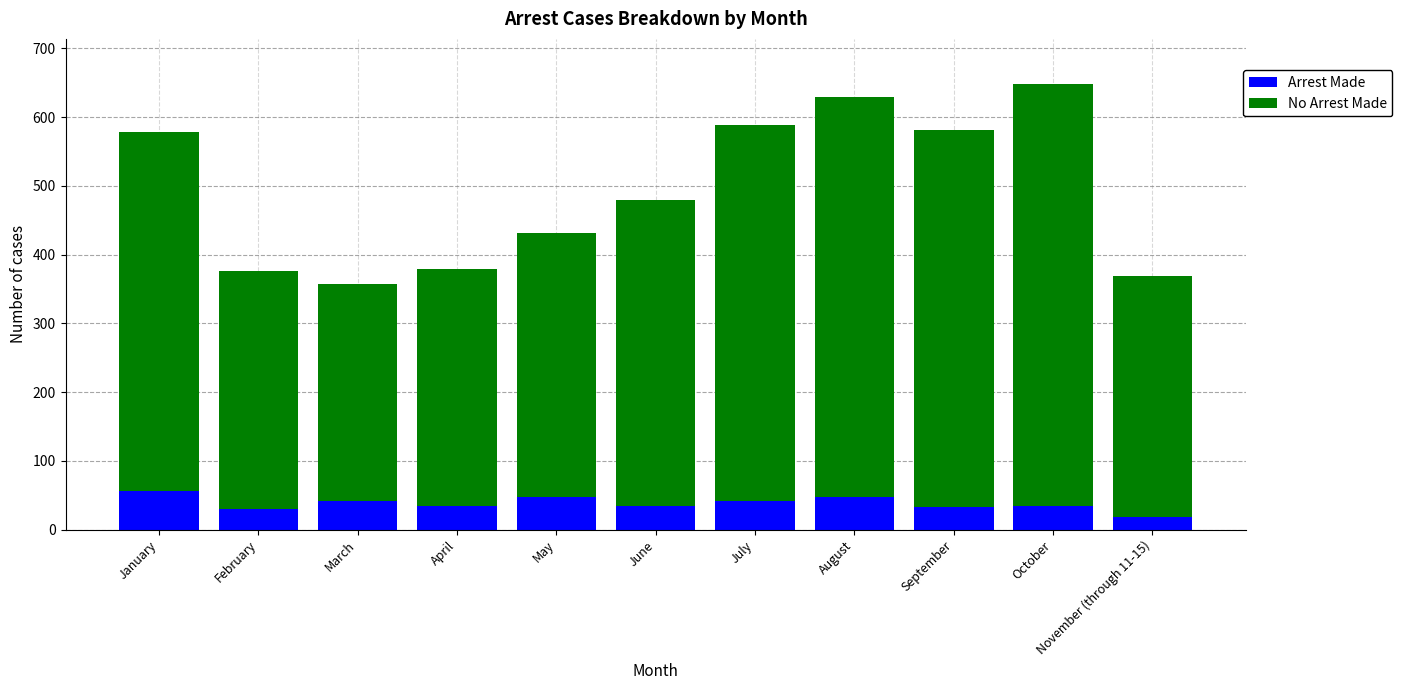

The value of Arrest Made at July is 64. True or false?

False